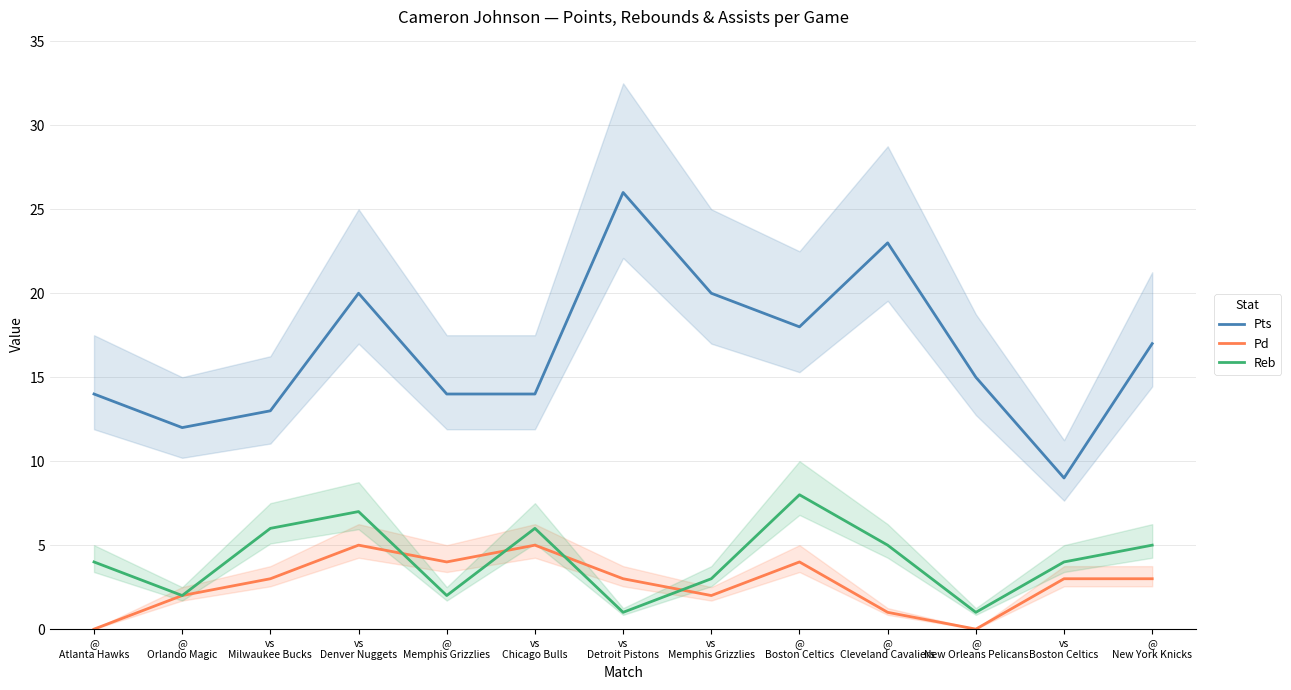

How many categories are shown in the chart?

13